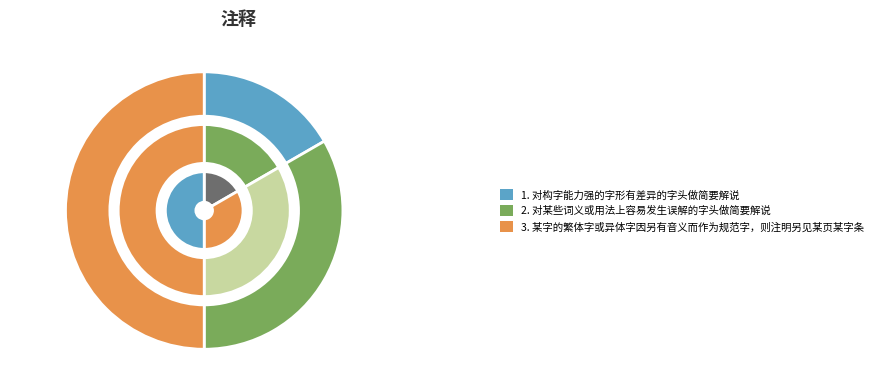

True or false: 对构字能力强的字形有差异的字头做简要解说 accounts for 17% of the total.

True